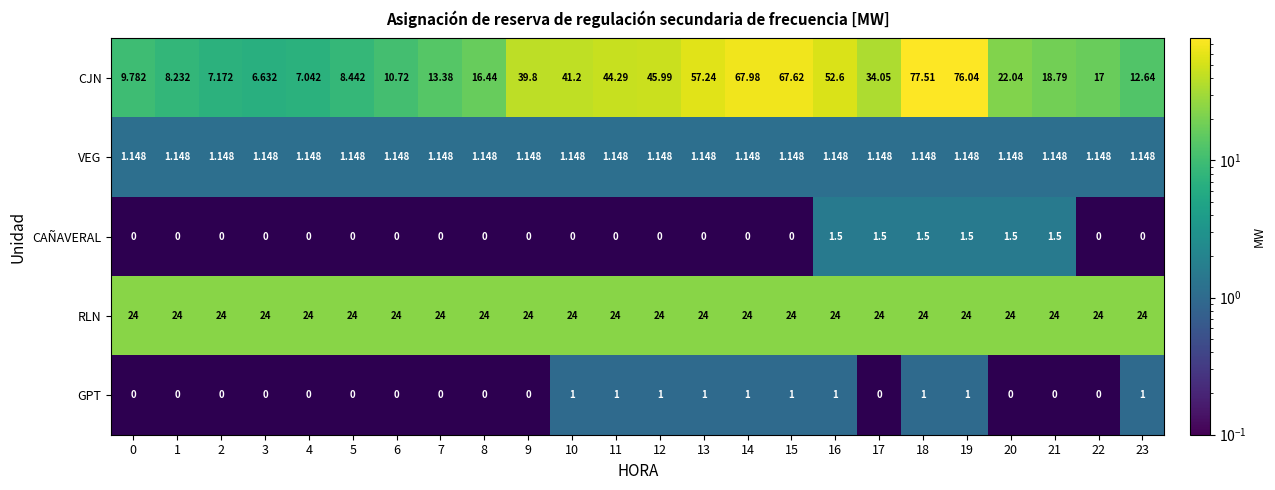

Rank the series at 16 from lowest to highest value.

GPT, VEG, CAÑAVERAL, RLN, CJN